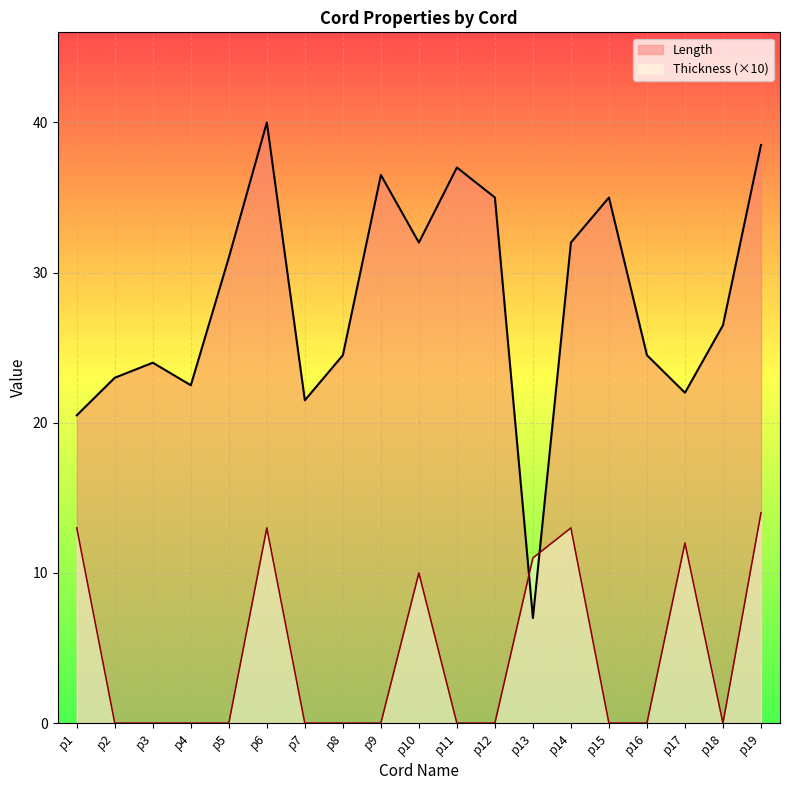

Does the chart display data point markers on the line(s)?

No